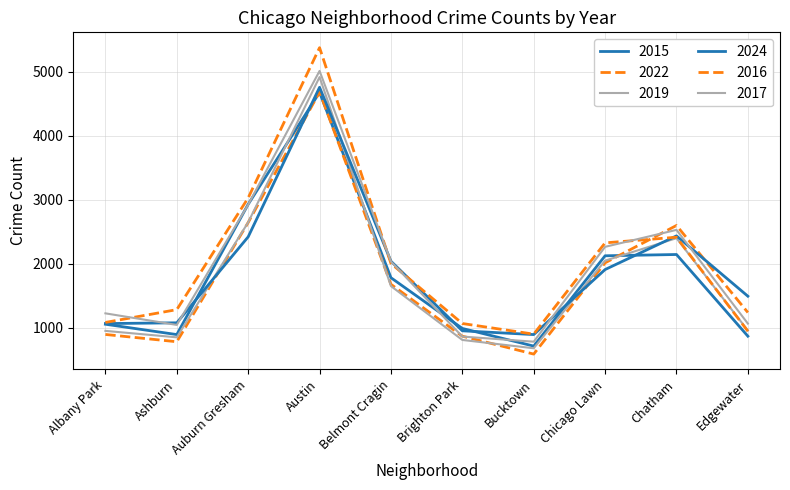

Where is the first local maximum for 2022?

Austin